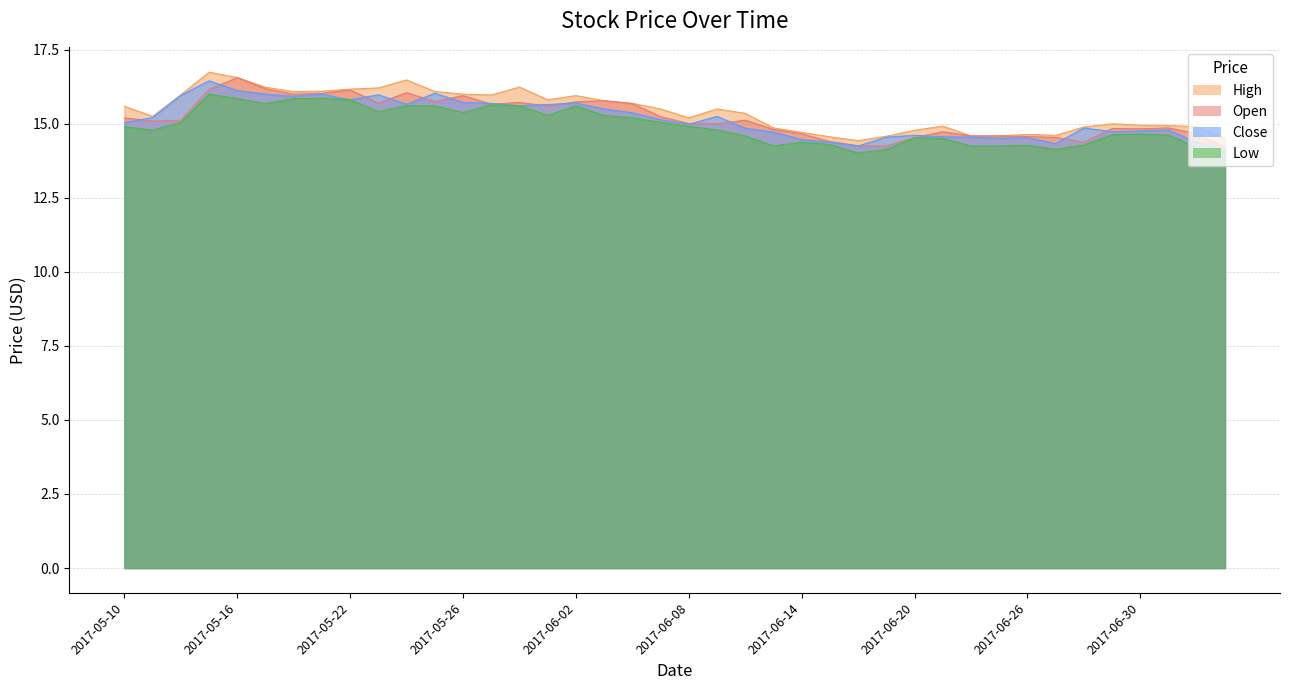

True or false: Close and High cross at least once.

False